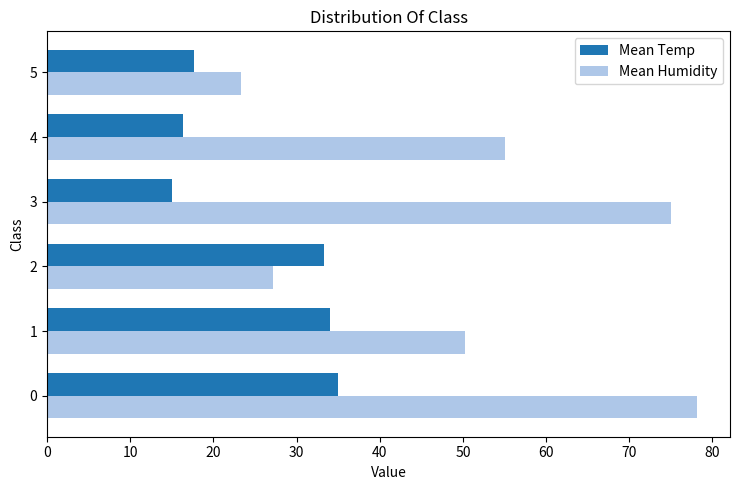

List the series in order of their overall mean, lowest first.

Mean Temp, Mean Humidity